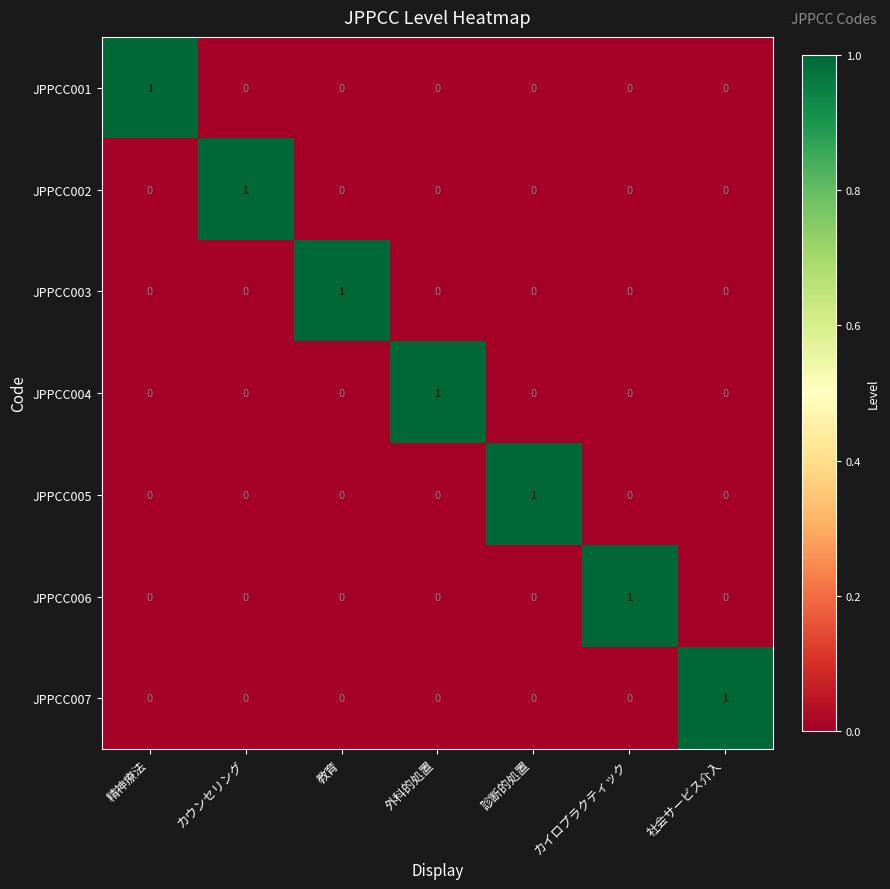

At which label does JPPCC001 reach its peak?

精神療法